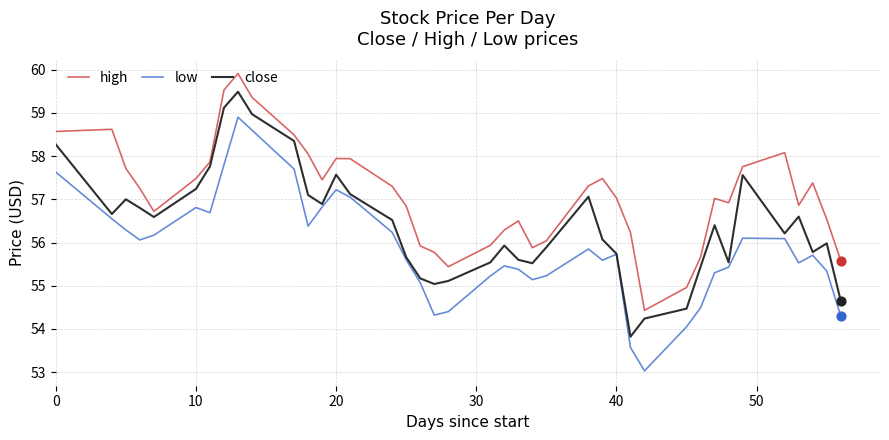

Rank the series by their average value, from highest to lowest.

high, close, low